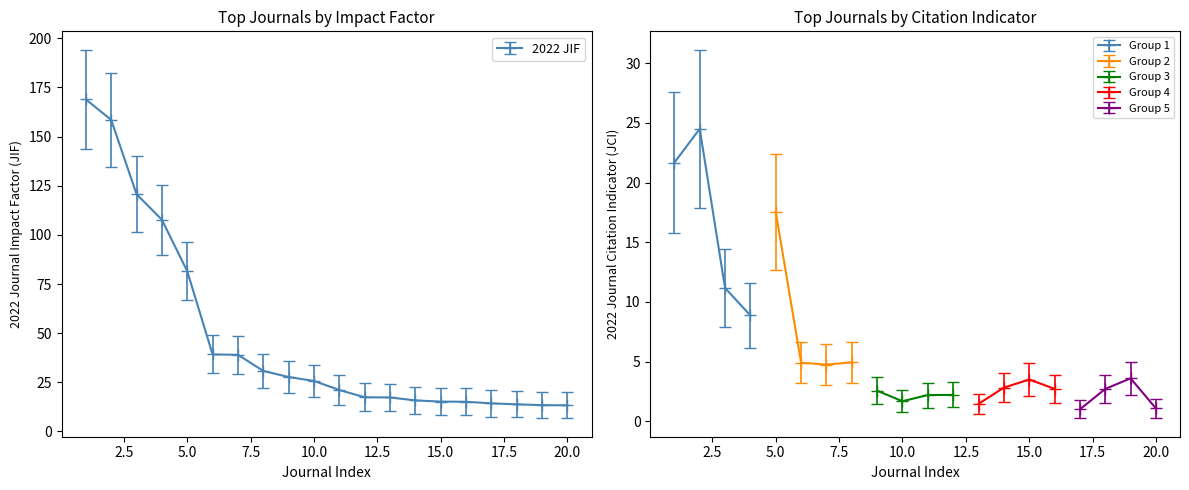

How many values are below 25?

10